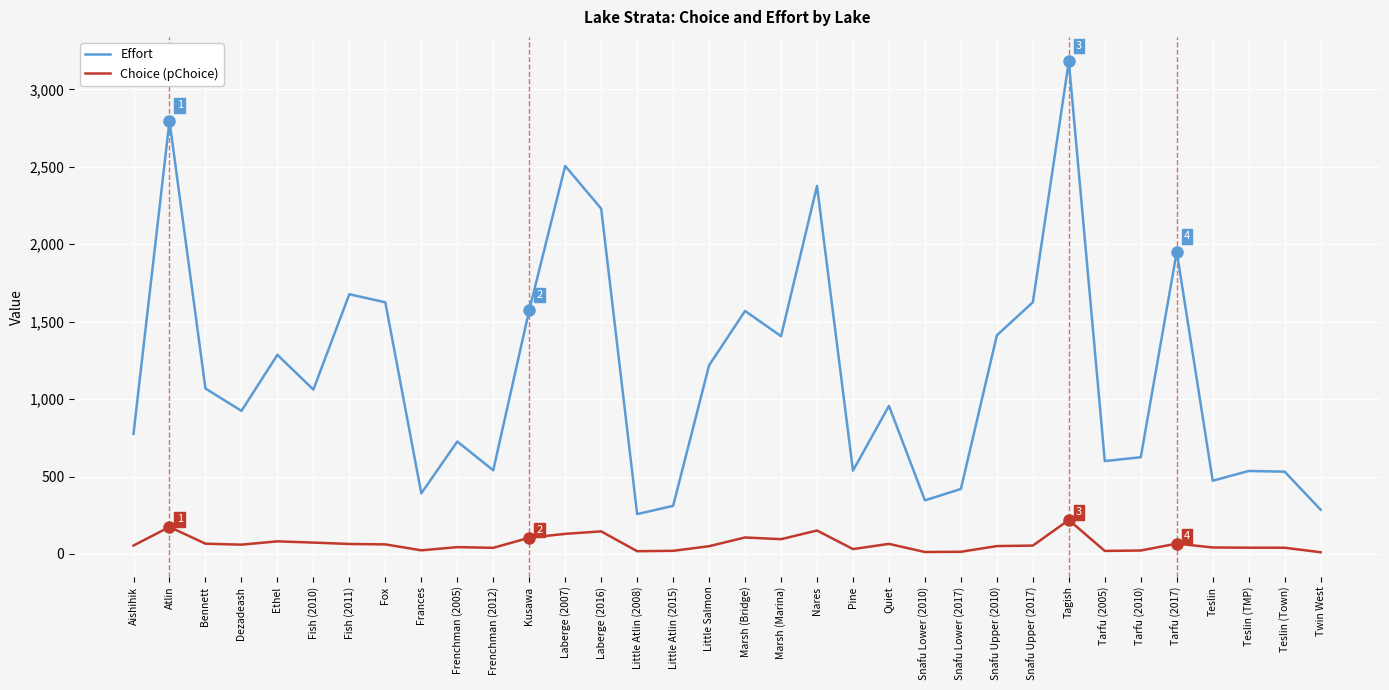

Is it true that Effort equals 2278.6 at Fish (2011)?

False